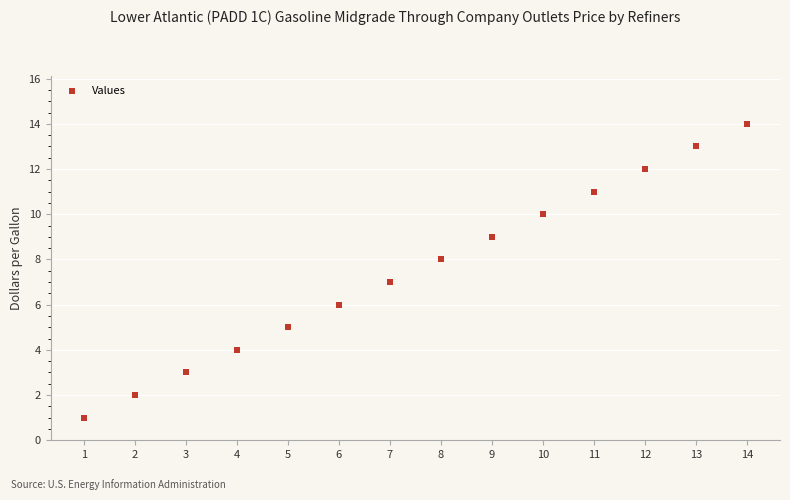

What is the range of X values (max minus min)?

13